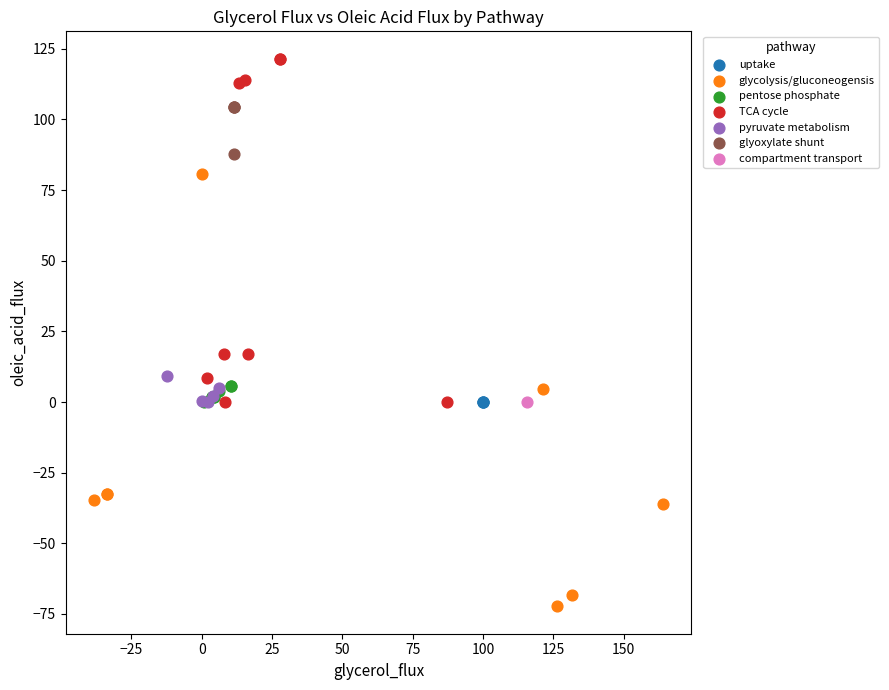

Which series reaches the maximum Y coordinate?

TCA cycle